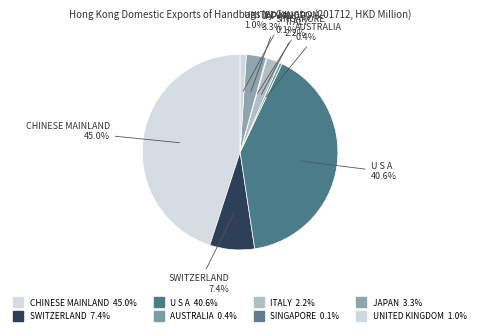

Do SWITZERLAND and CHINESE MAINLAND together represent more than half of the pie?

Yes